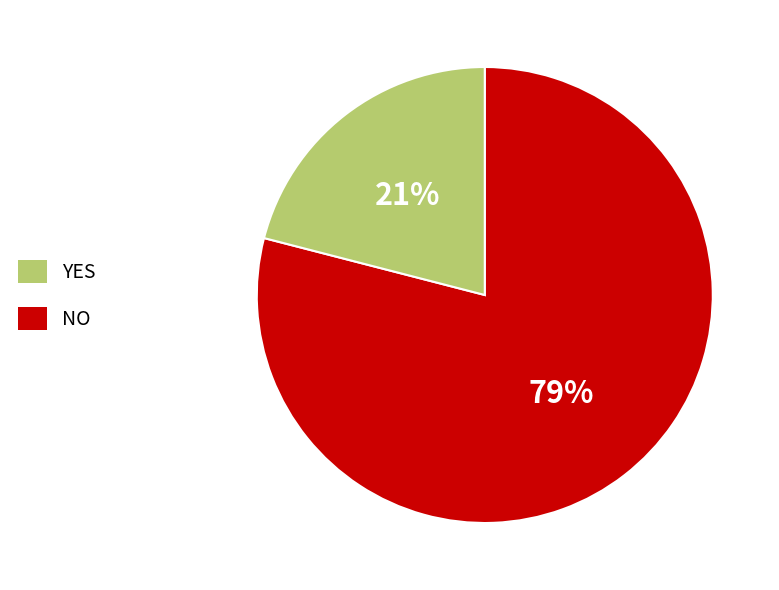

Does any single category account for the majority?

Yes